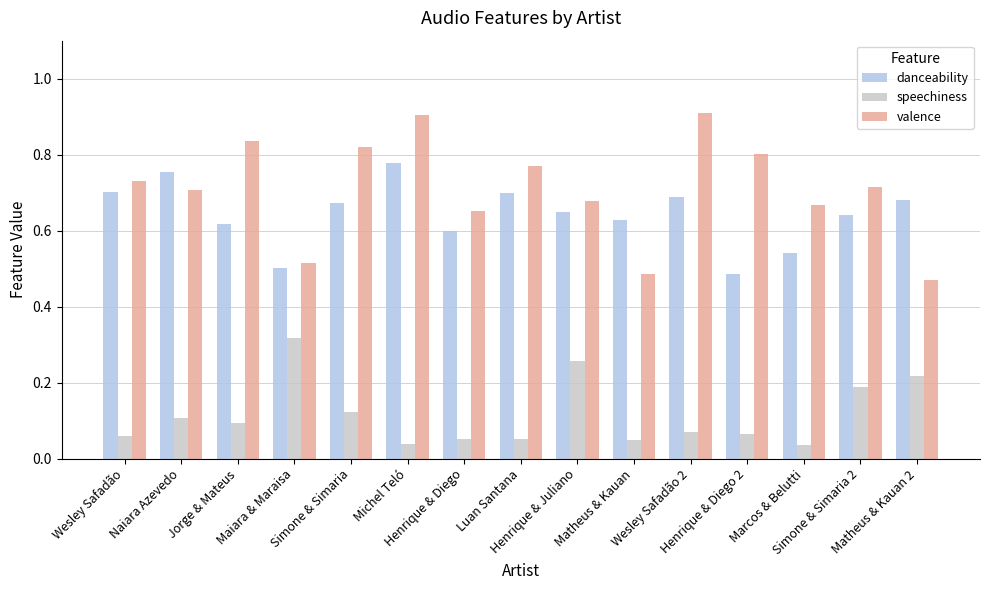

At how many categories does at least one series exceed 0?

15